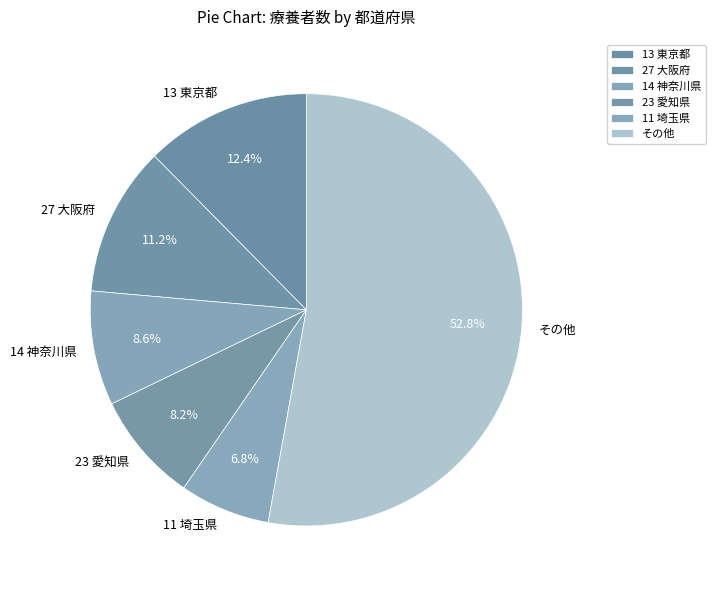

Count the number of slices in the pie.

6